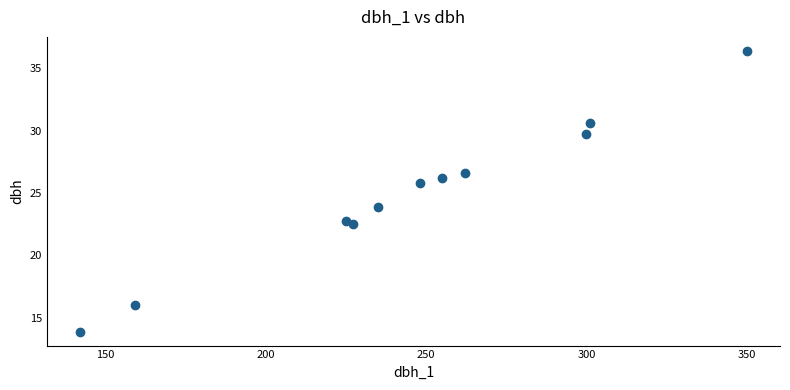

What Y value in the scatter plot is closest to 25?

25.9